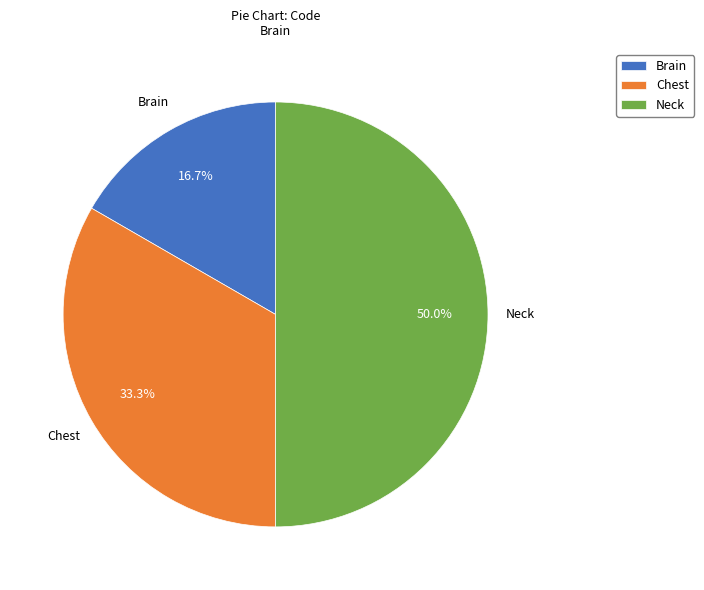

True or false: Brain accounts for 17% of the total.

True